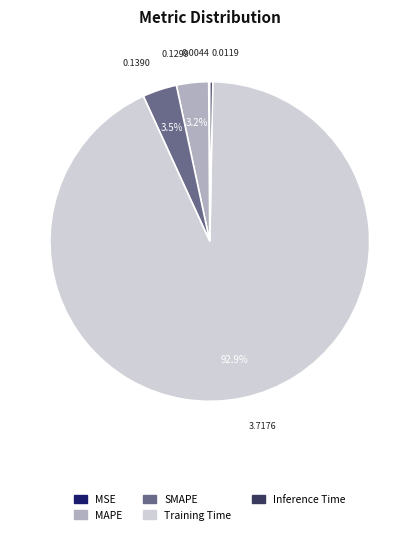

Which slice represents more than half of the pie?

Training Time